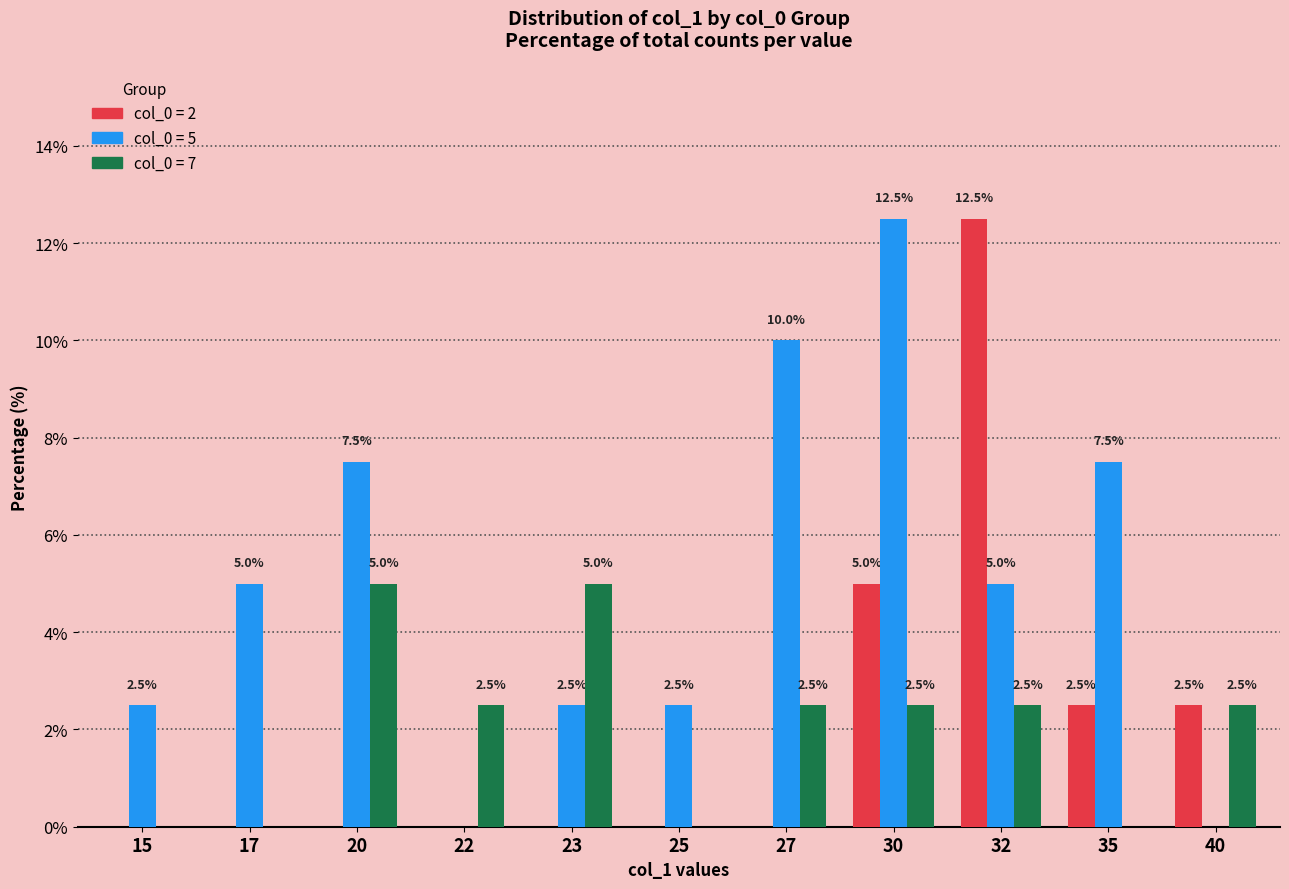

What is the total value across all series at 22?

2.5